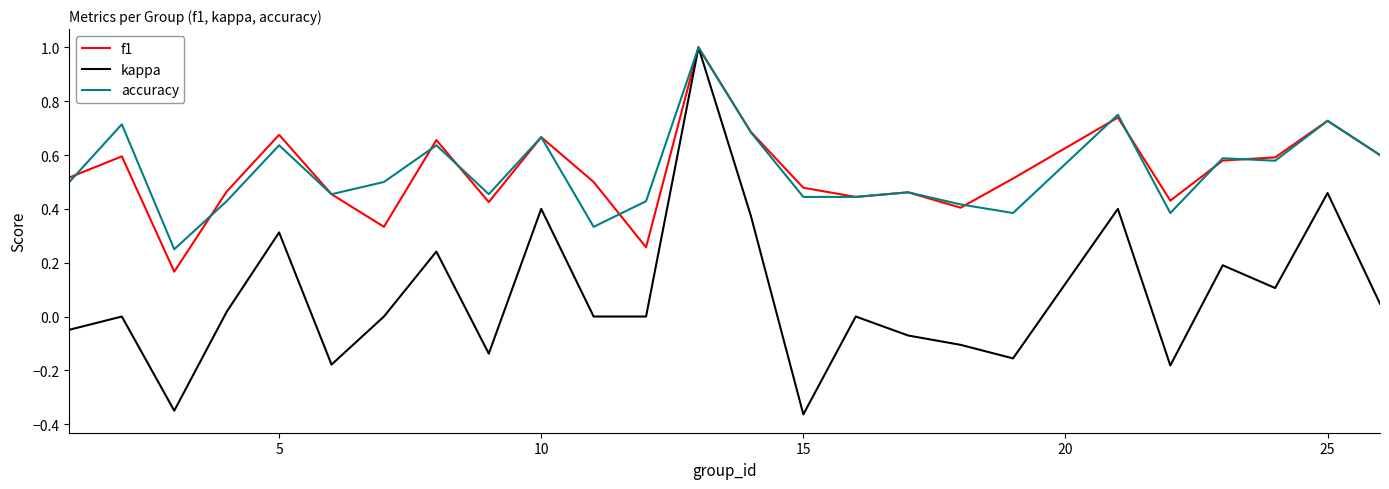

Which series has the largest range (max minus min)?

kappa